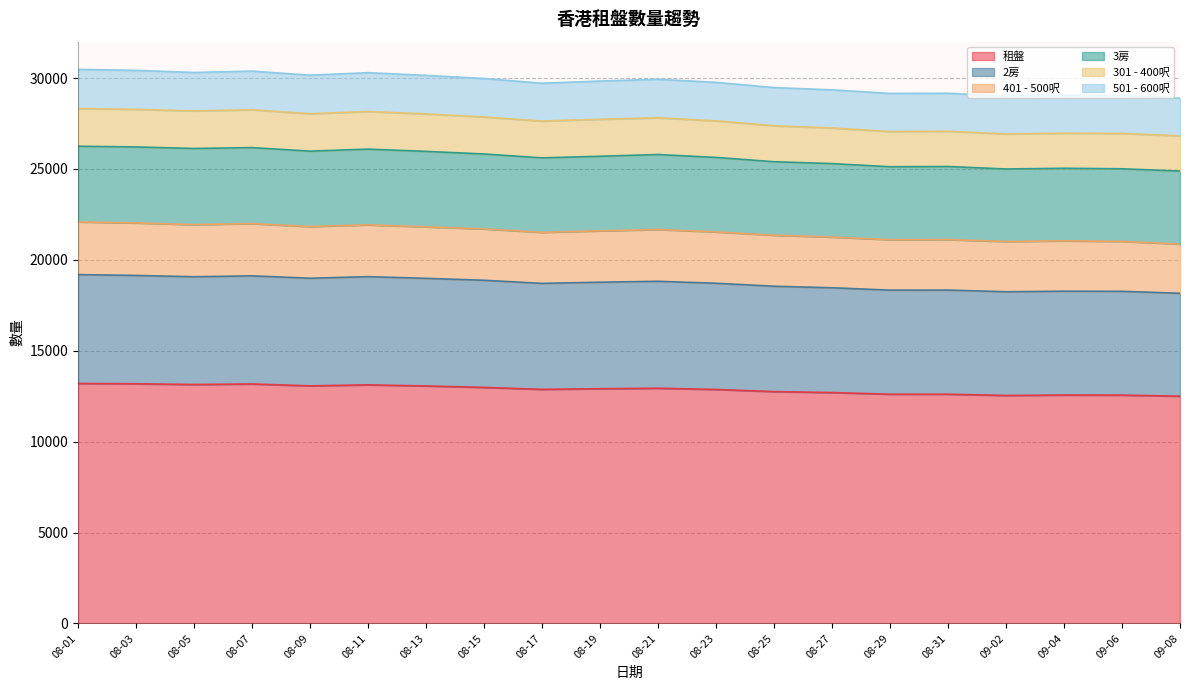

How many interior local peaks does the 301 - 400呎 series have?

5